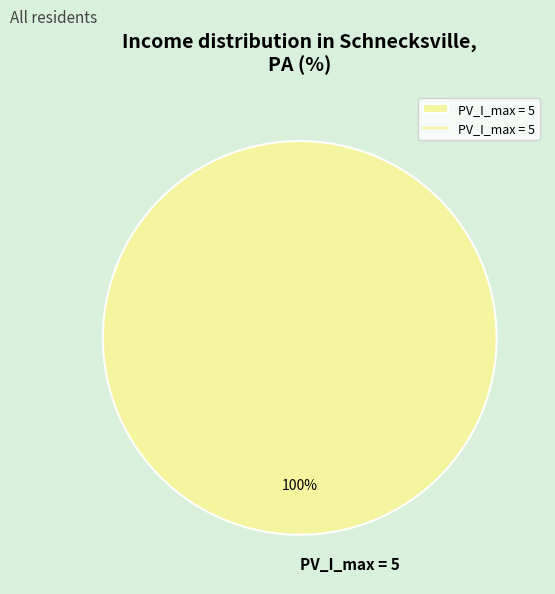

How many slices are in this pie chart?

1